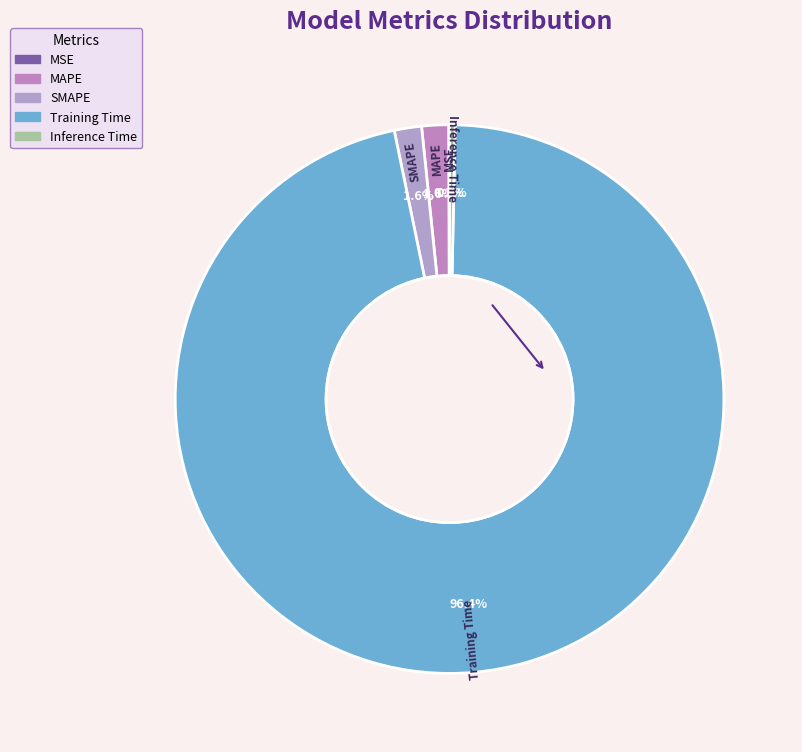

What portion of the pie excludes Inference Time?

99.7%